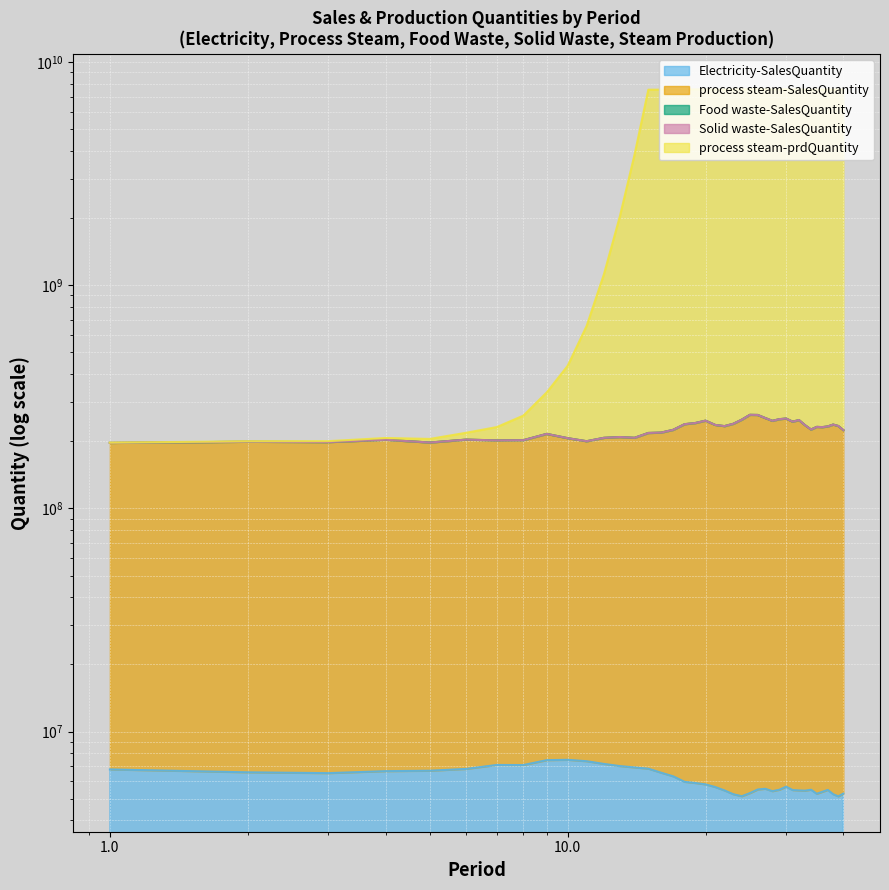

Which series has the largest range (max minus min)?

process steam-prdQuantity